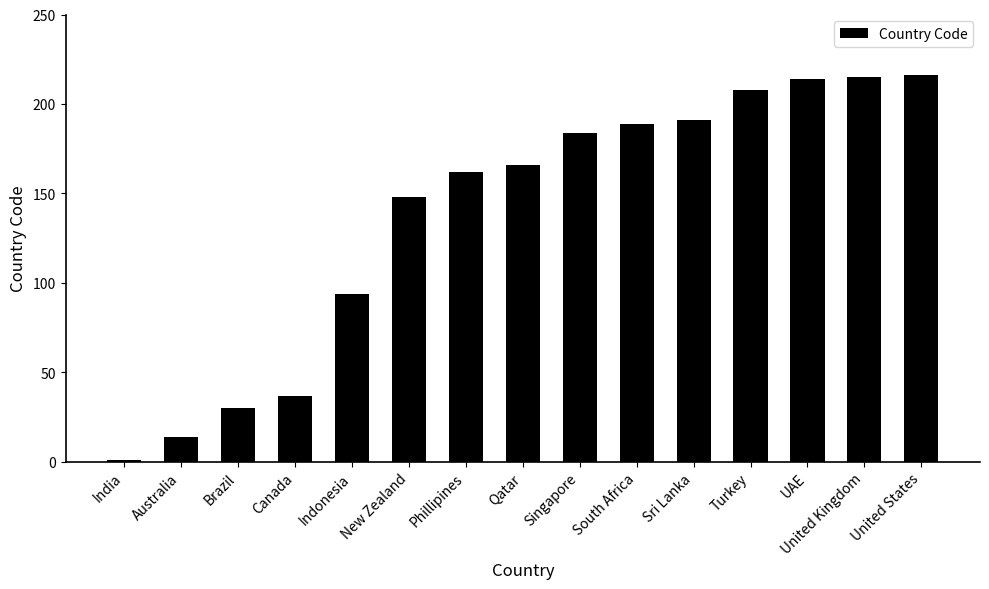

Reading right to left, transcribe all the data shown in this chart.

United States=216	United Kingdom=215	UAE=214	Turkey=208	Sri Lanka=191	South Africa=189	Singapore=184	Qatar=166	Phillipines=162	New Zealand=148	Indonesia=94	Canada=37	Brazil=30	Australia=14	India=1